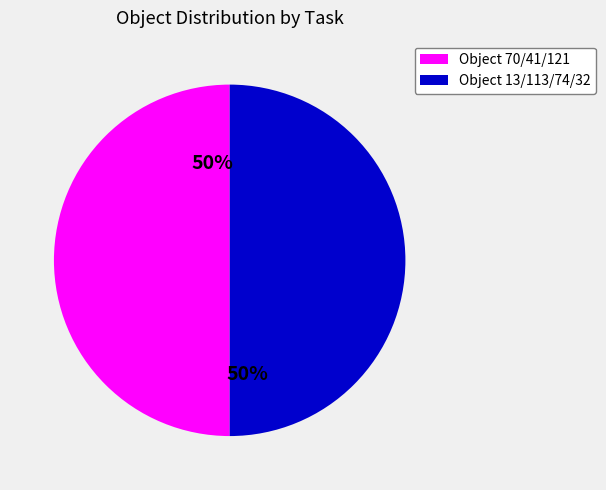

Combined, do Object 70/41/121 and Object 13/113/74/32 account for over 50%?

Yes